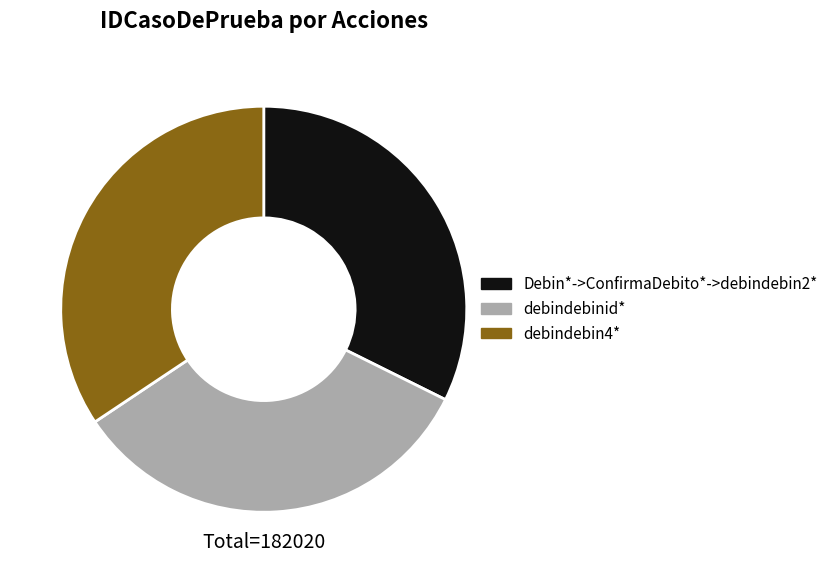

Is the sum of debindebin4* and debindebinid* greater than half?

Yes